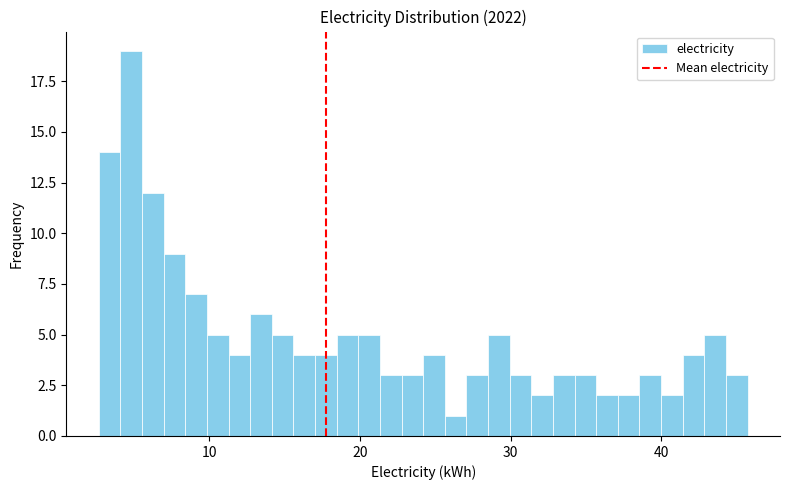

Read against the x-axis, roughly where is the centre of the tallest bar?

5